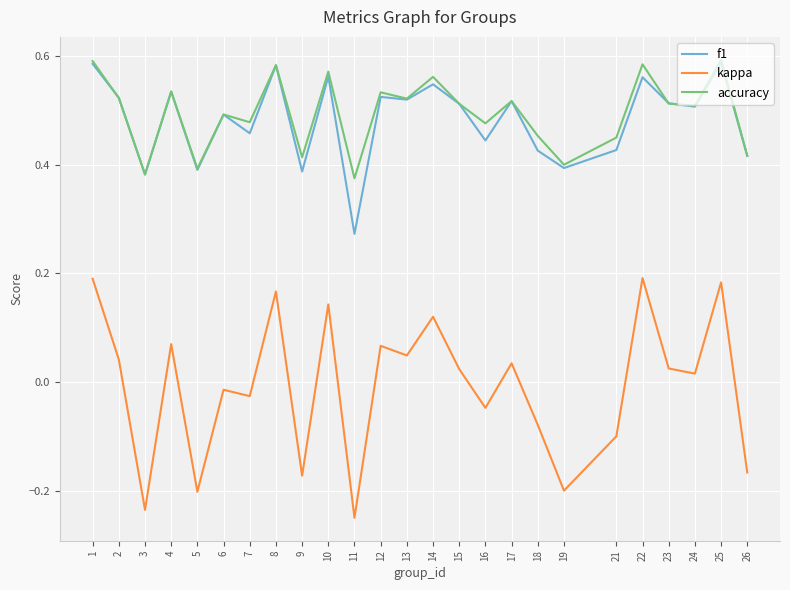

How many categories are shown in the chart?

25